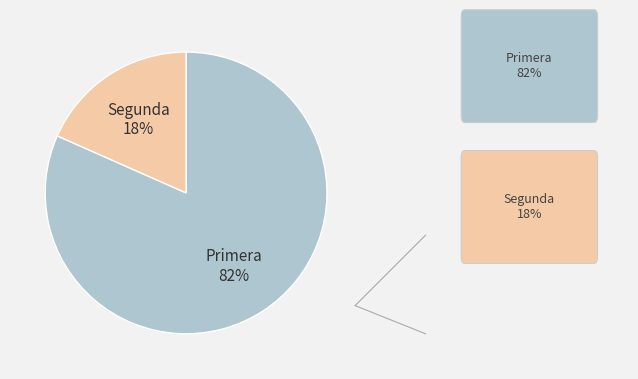

To the nearest percent, what is the average slice percentage?

50%